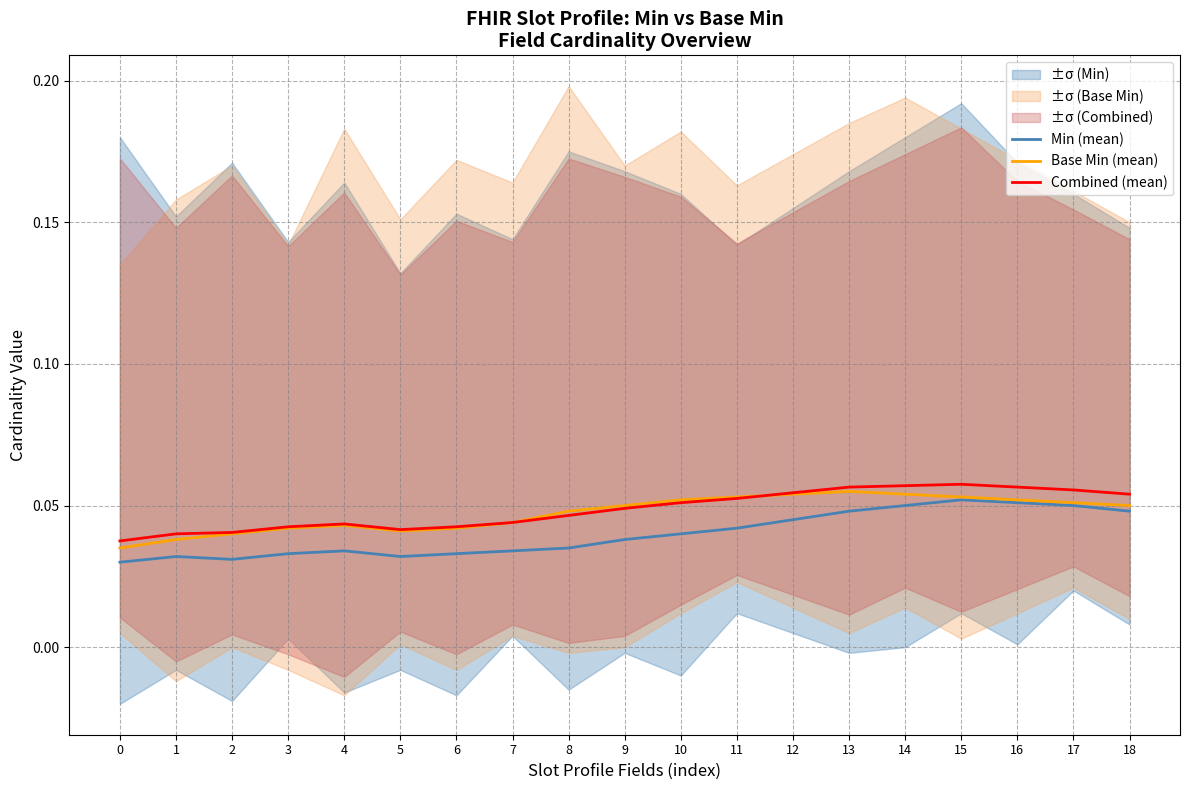

True or false: Base Min (mean) and Min (mean) intersect in this chart.

False